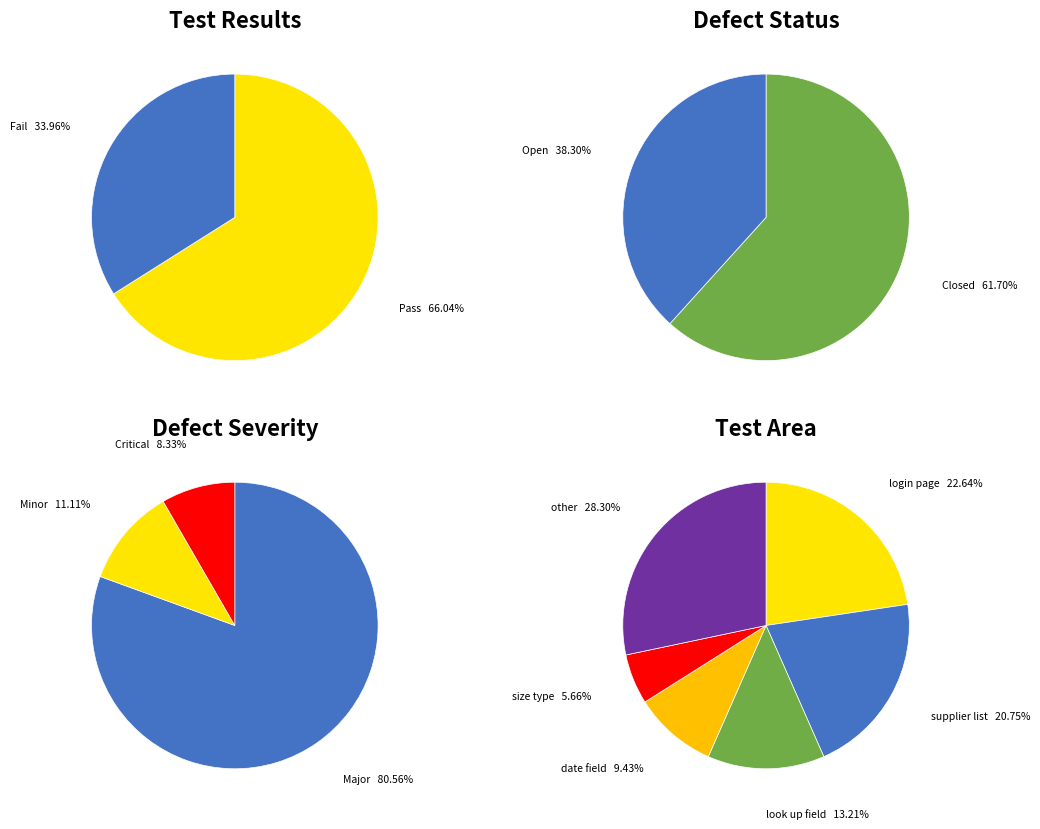

True or false: Open accounts for 3% of the total.

False